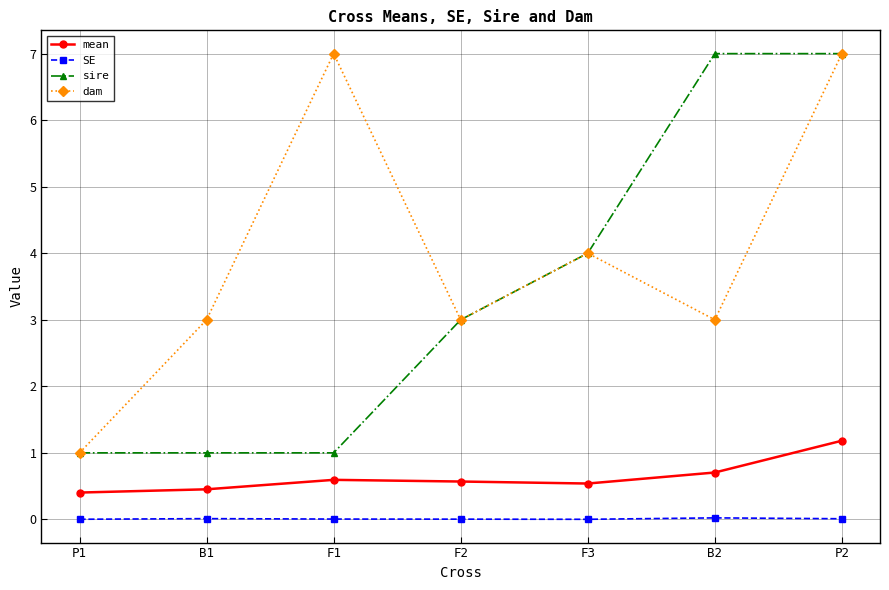

Is it true that SE equals 0.0 at P1?

True